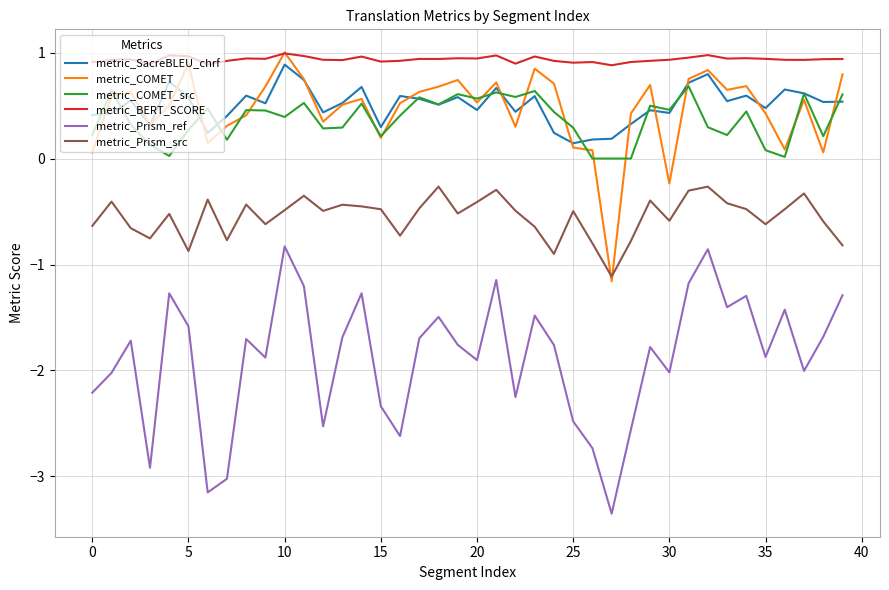

True or false: metric_Prism_src and metric_SacreBLEU_chrf intersect in this chart.

False